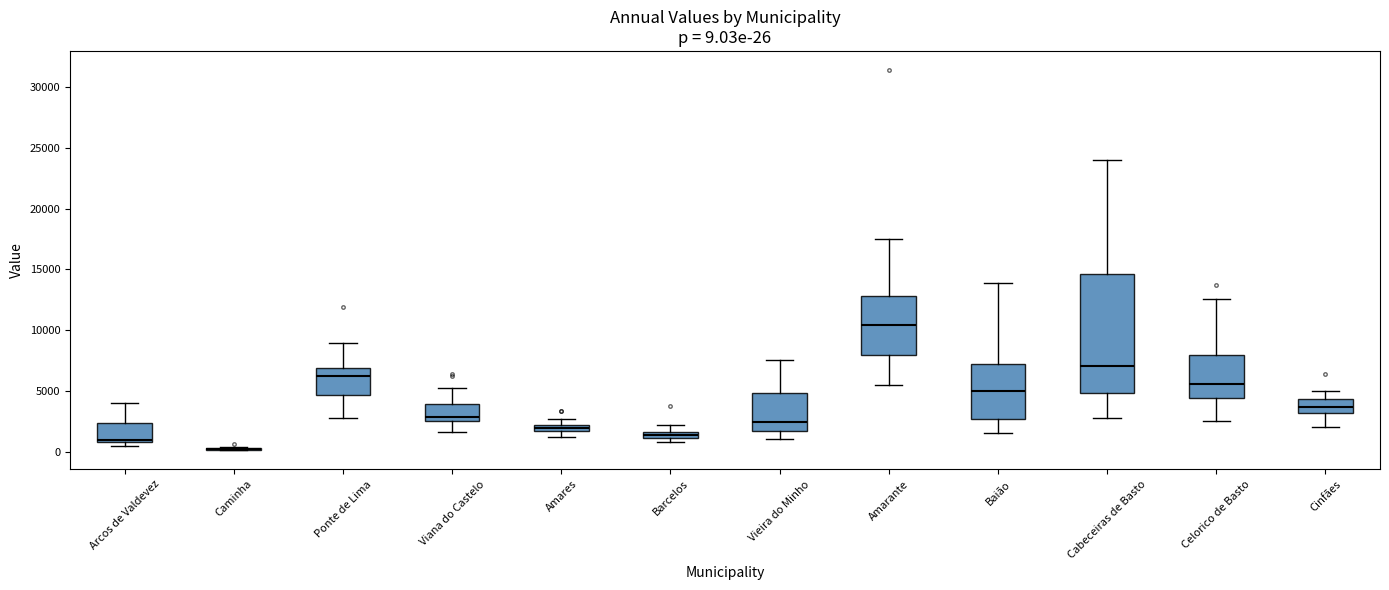

Which box is the tallest, from its lower edge to its upper edge?

Cabeceiras de Basto